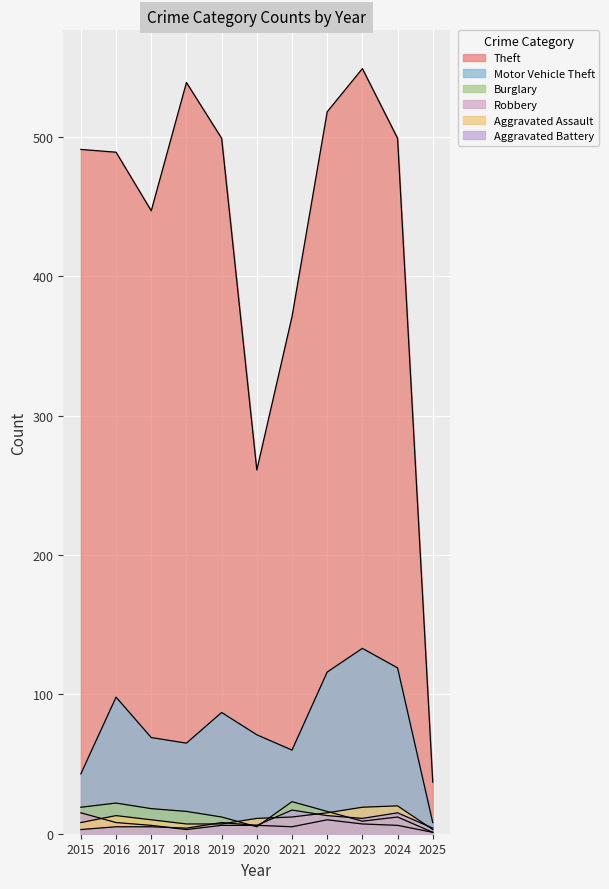

How many values in the Aggravated Assault series are below 11?

5